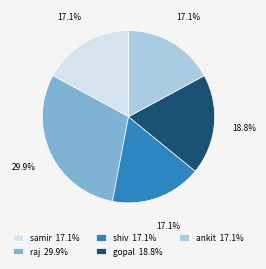

The shiv slice represents 11% of the pie. True or false?

False